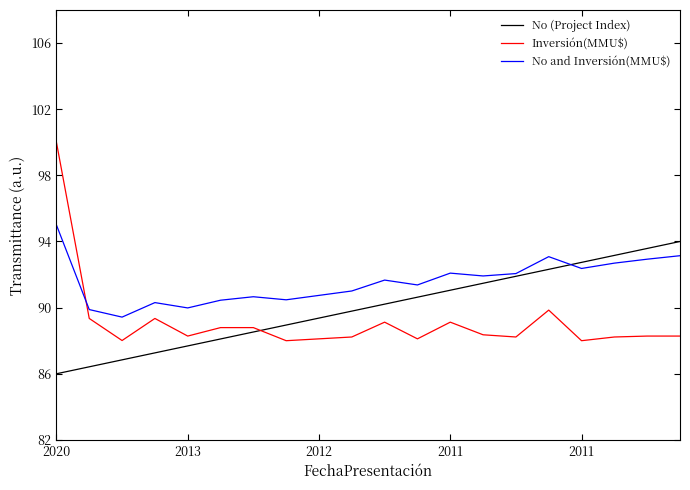

What are all the series names shown in the legend?

No (Project Index), Inversión(MMU$), No and Inversión(MMU$)